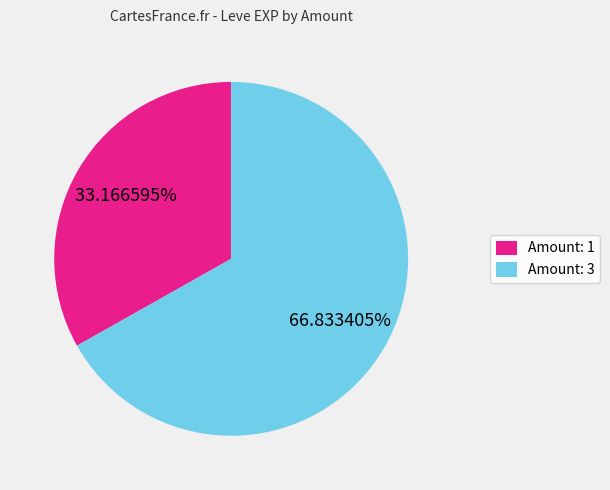

What is the ratio of the value at Amount: 1 to the value at Amount: 3?

0.5